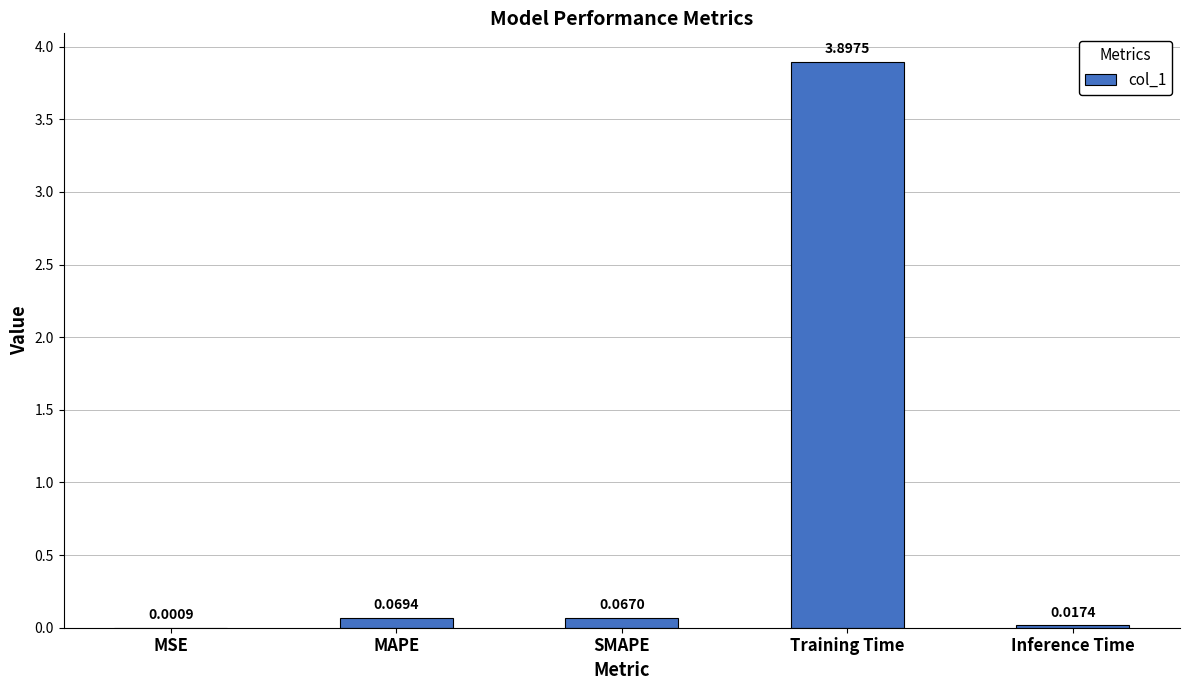

What is the sum of all values?

4.1